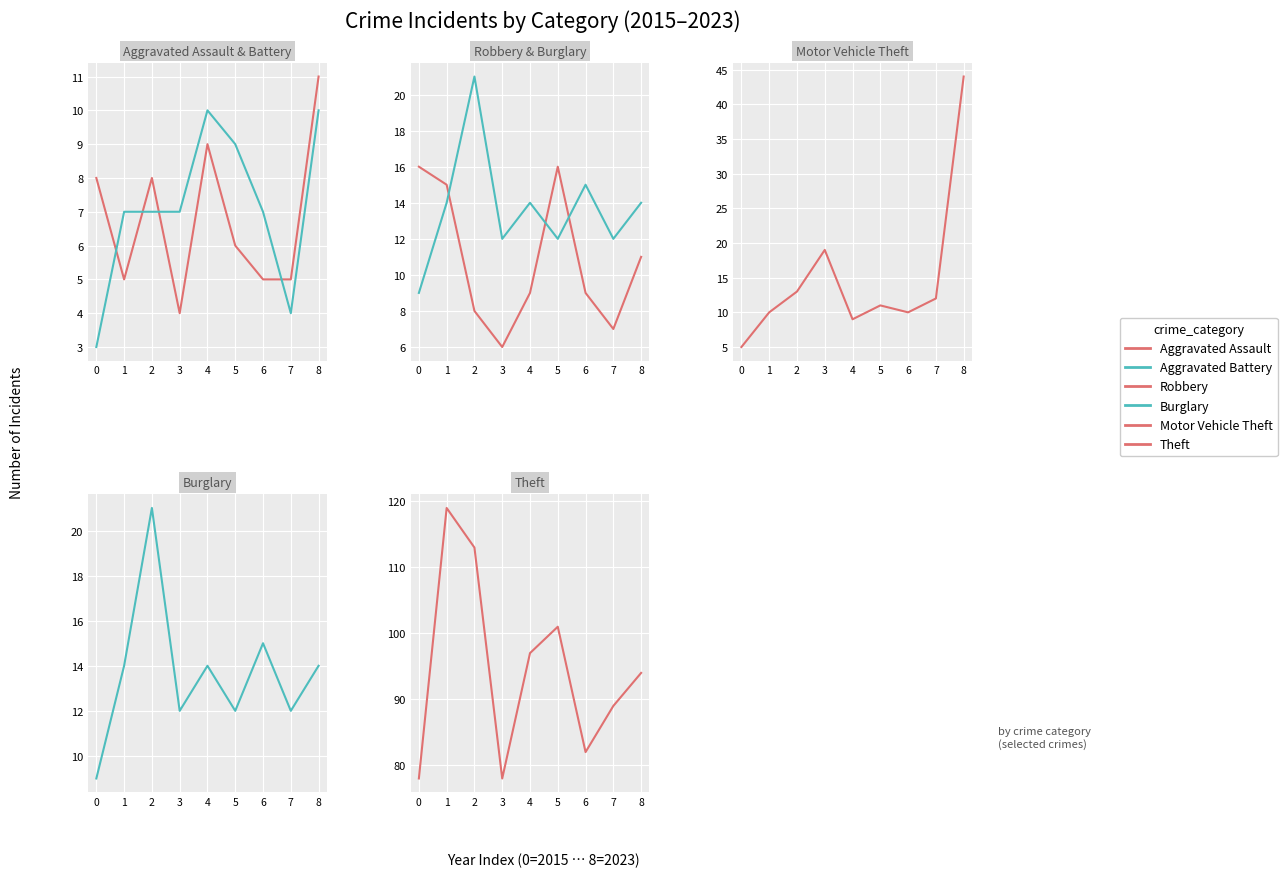

Where does the Burglary series first go above 14?

2